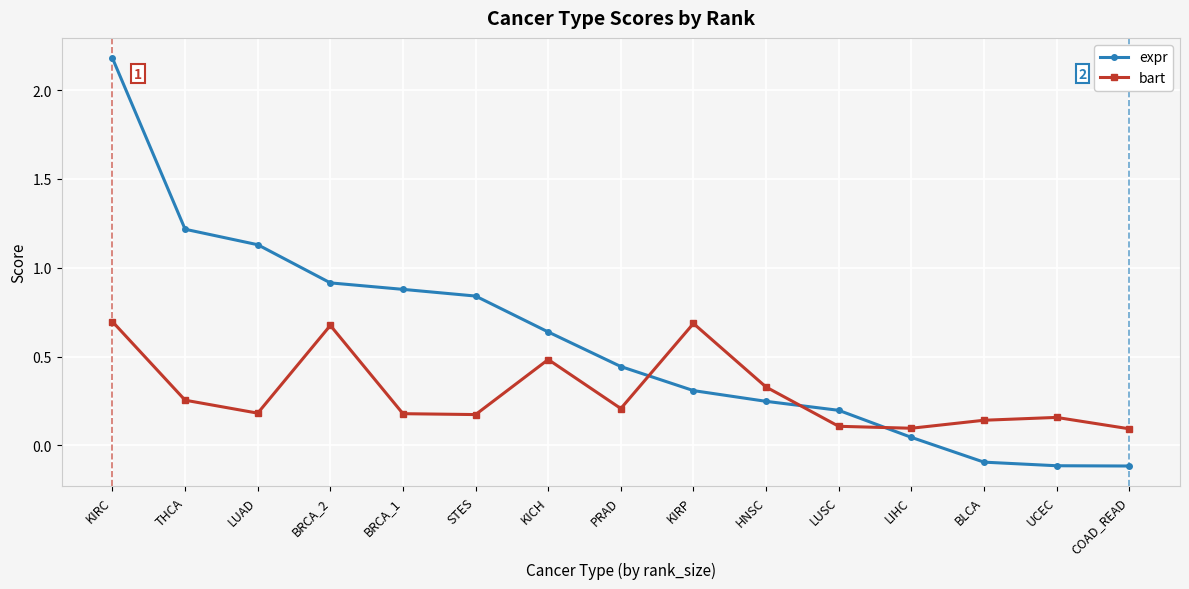

Is the value of expr at BRCA_2 greater than the value of bart at KIRC?

Yes